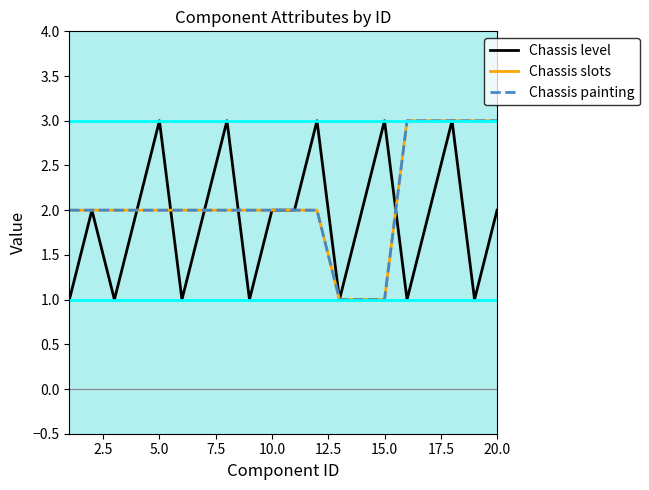

Does the chart display data point markers on the line(s)?

No